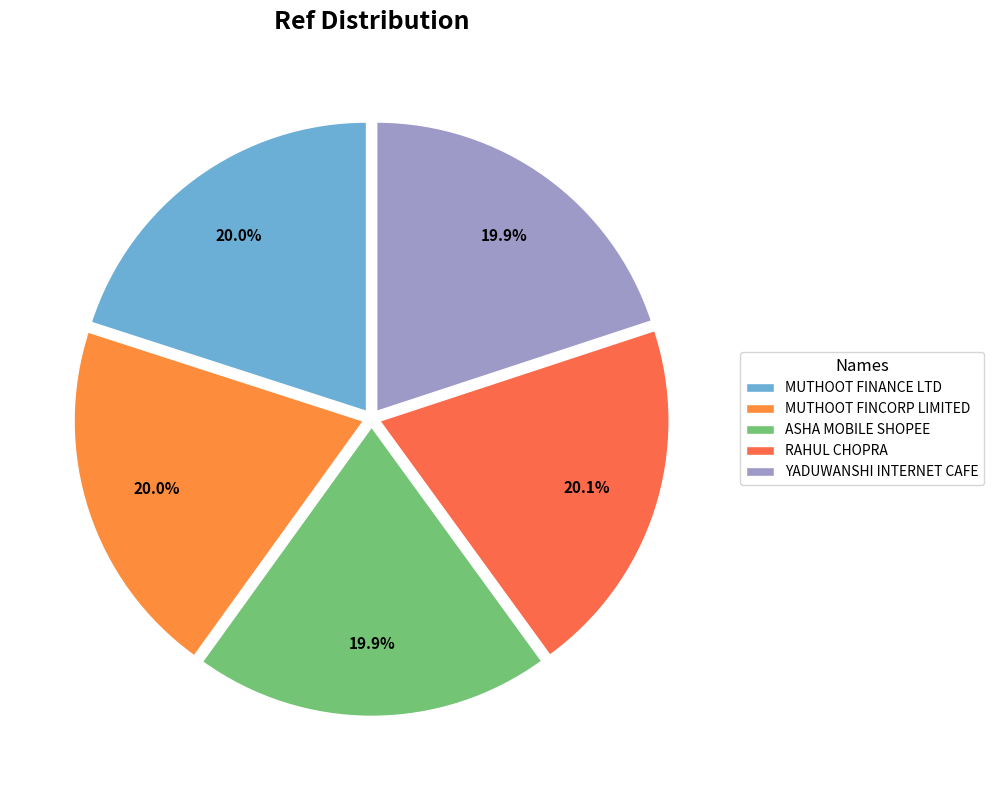

How many segments does this pie chart have?

5